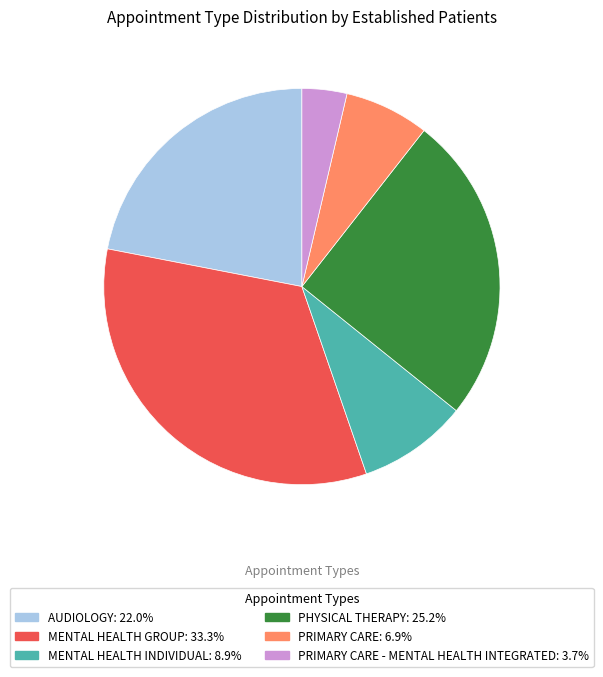

Is there any slice that represents more than half of the pie?

No